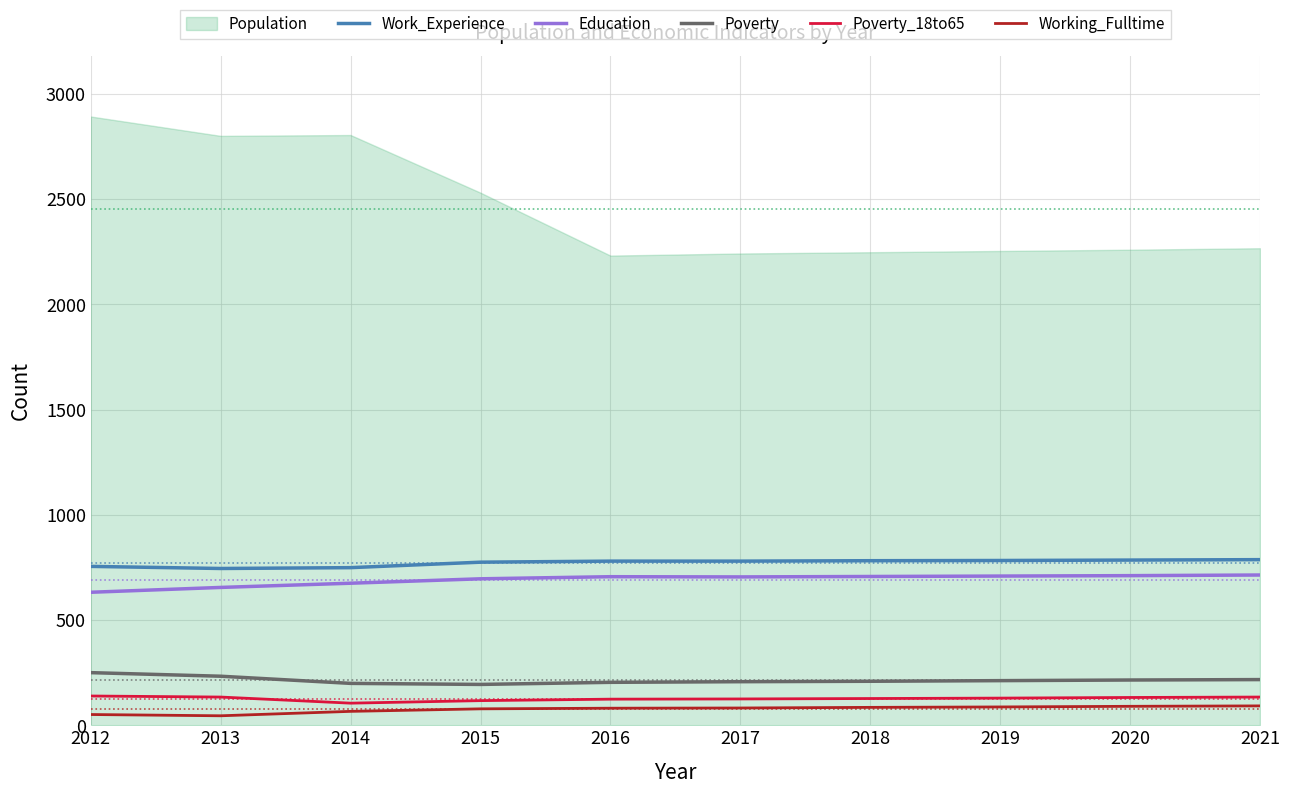

How many data points in Poverty are less than 212?

5